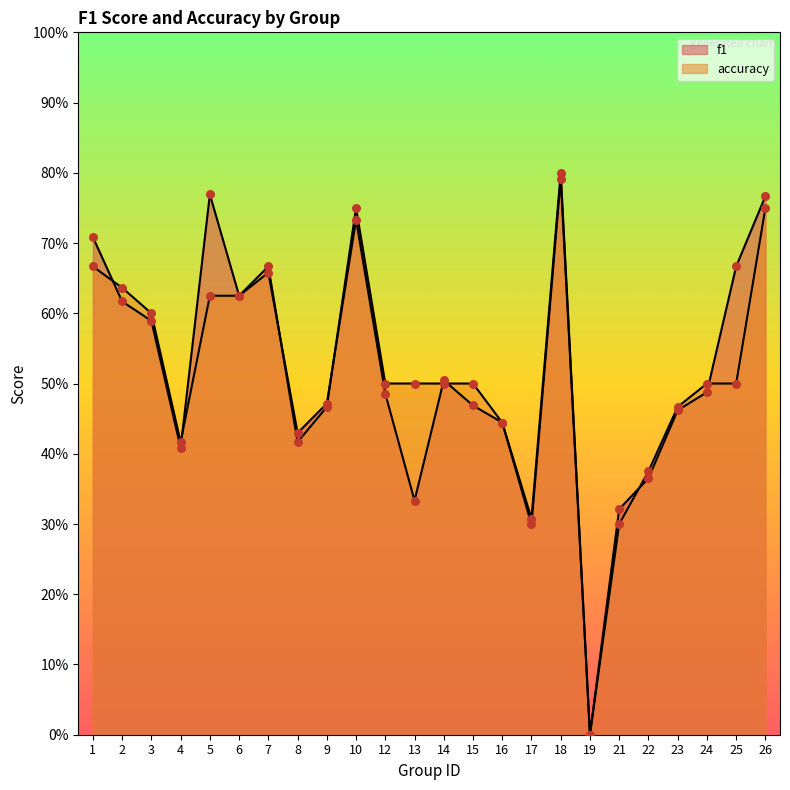

Which series has the widest spread of Y values?

accuracy